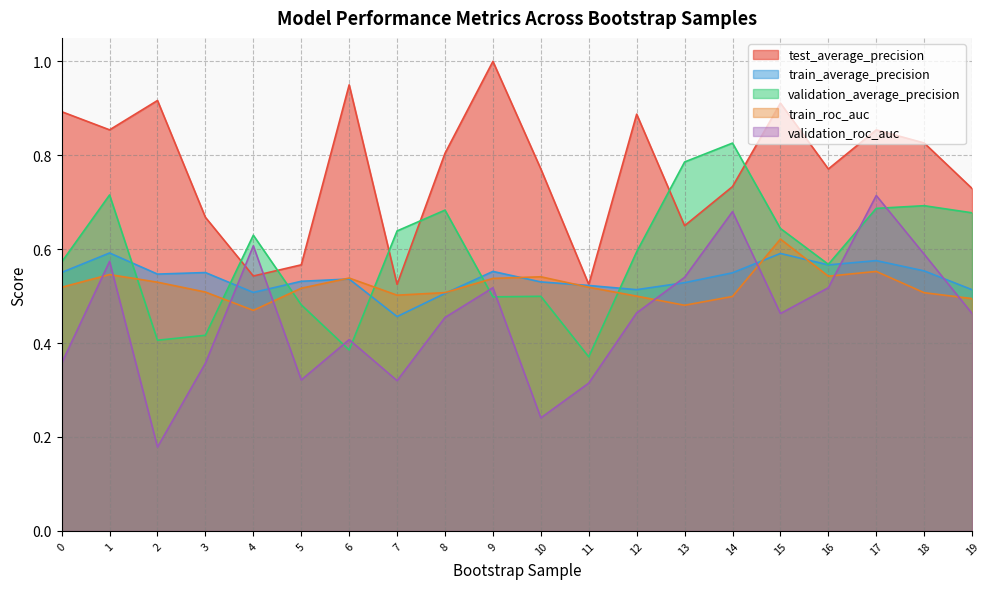

What is the difference between the maximum and second lowest values in the train_average_precision series?

0.1